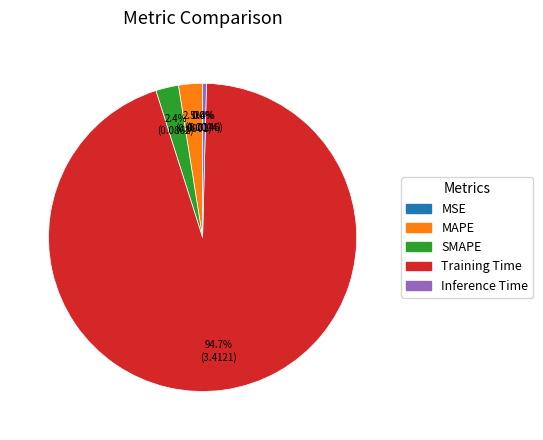

The Inference Time slice represents 13% of the pie. True or false?

False